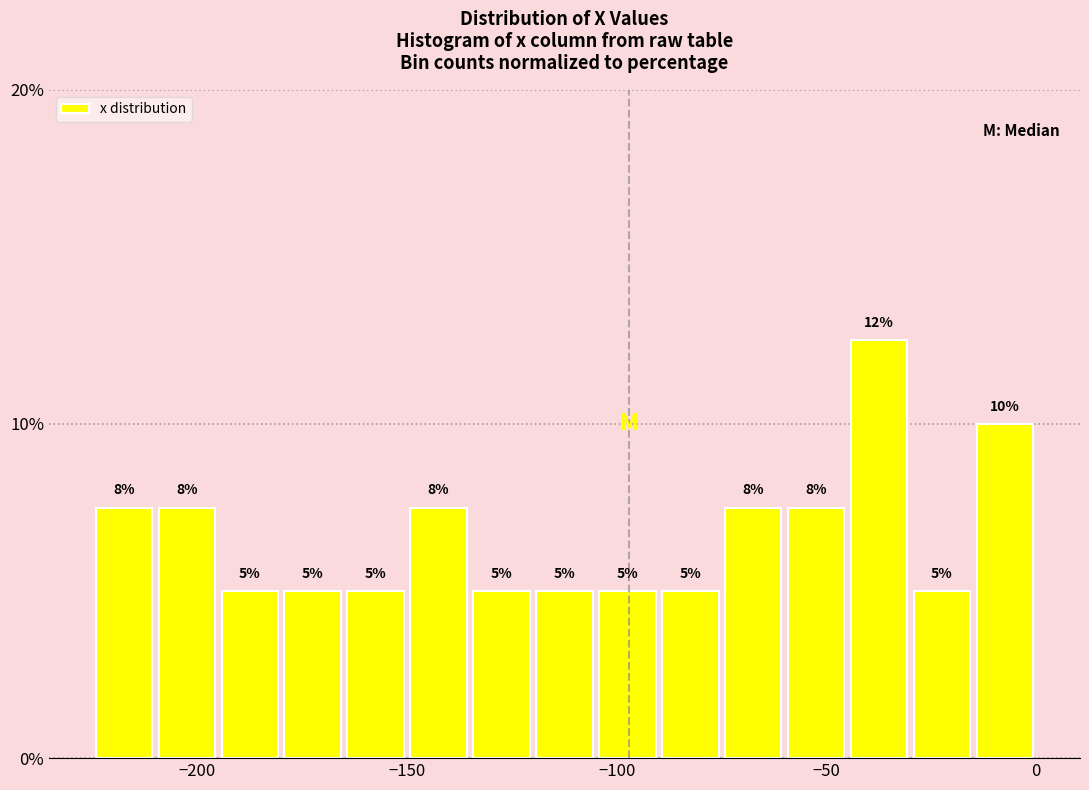

Around what value on the x-axis is the tallest bar? Give the approximate position of its centre, as read against the axis.

-35